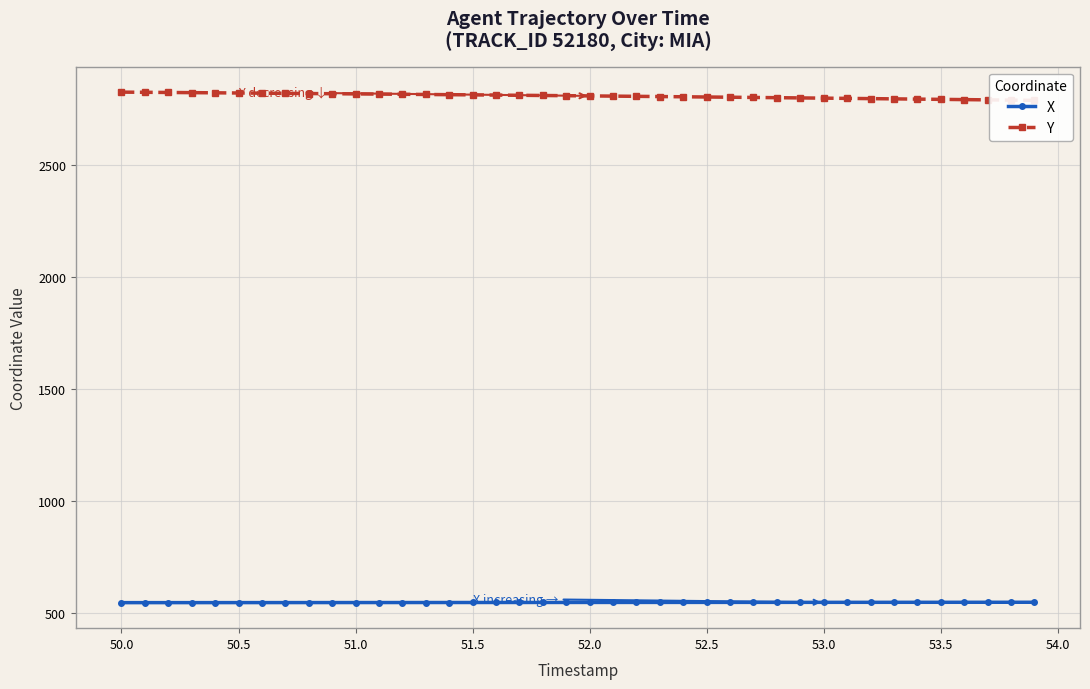

What is the lowest value of the X series?

546.1